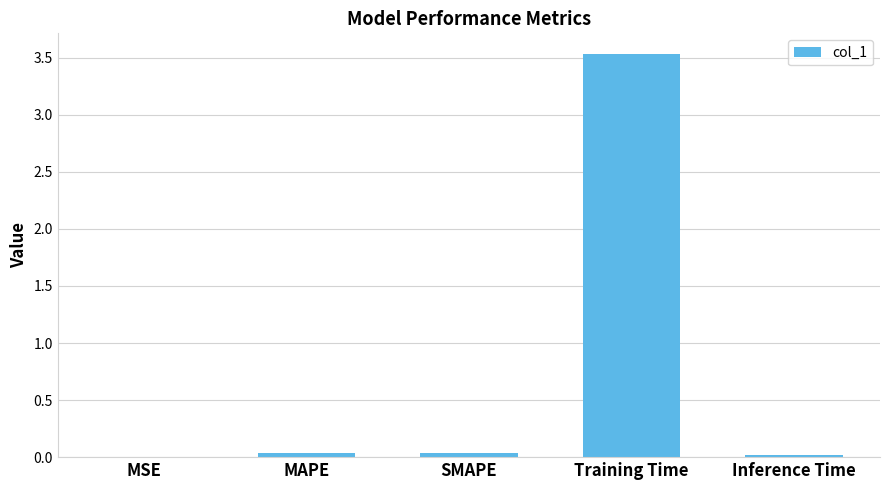

What is the greatest value displayed?

3.5